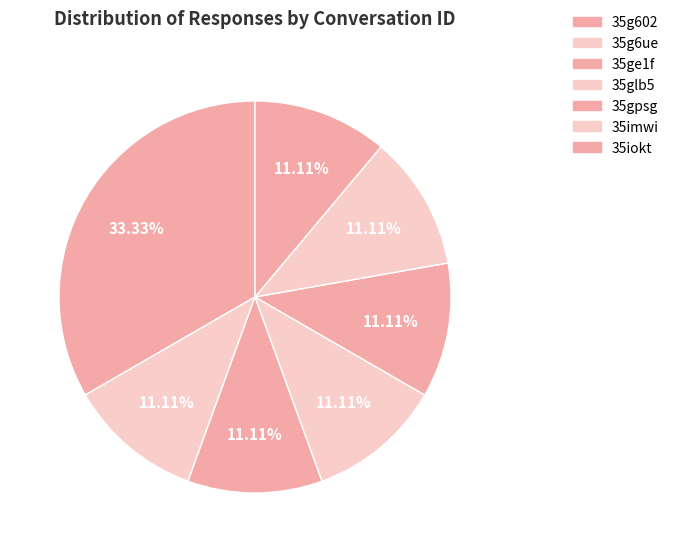

How many segments does this pie chart have?

7